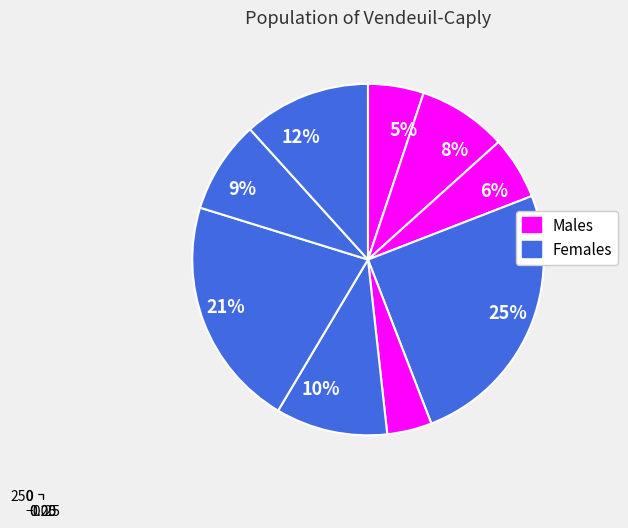

Is there any slice that represents more than half of the pie?

No